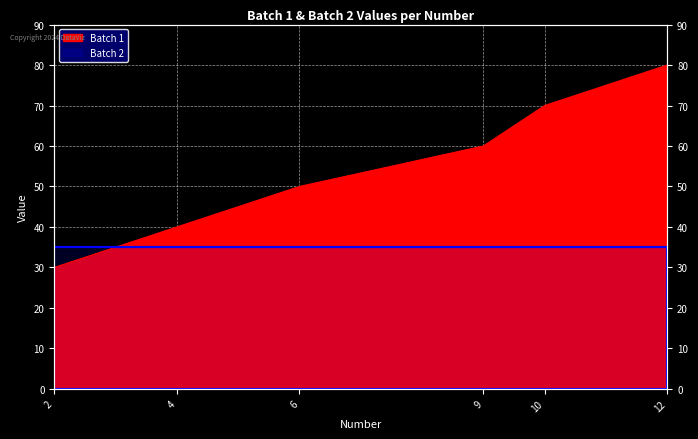

True or false: the data shows 20 at 9.

False